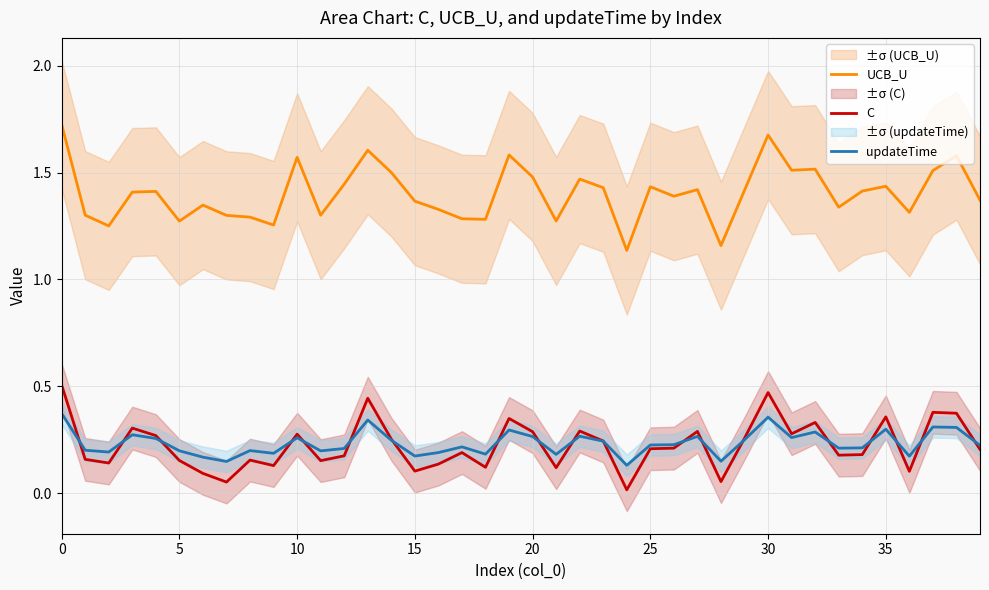

True or false: UCB_U and updateTime intersect in this chart.

False